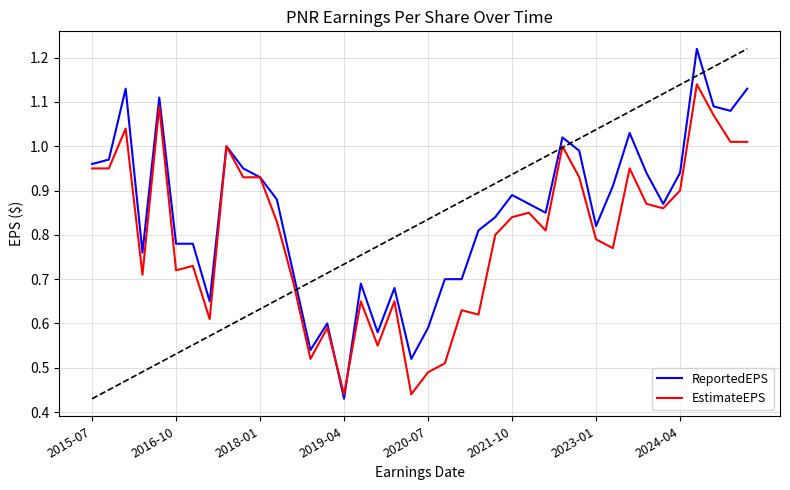

How many categories are shown in the chart?

40